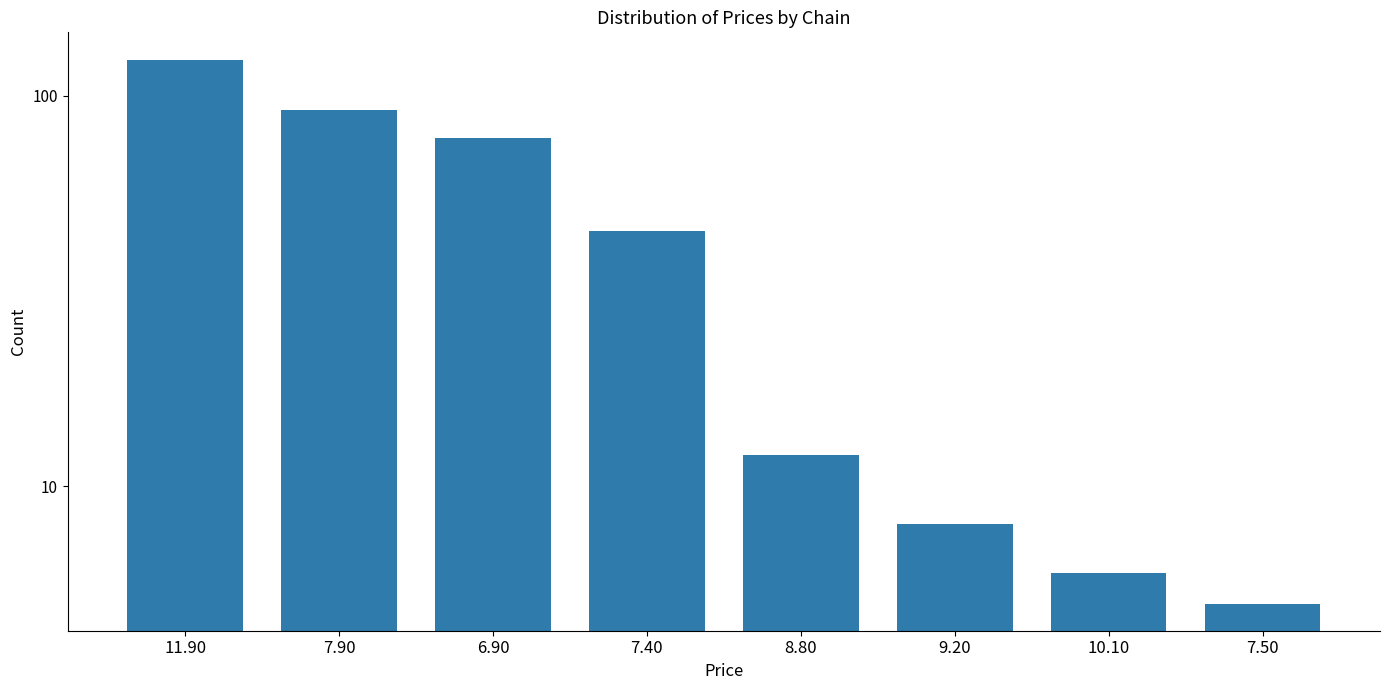

What is the ratio of the value at 7.40 to the value at 6.90?

0.6